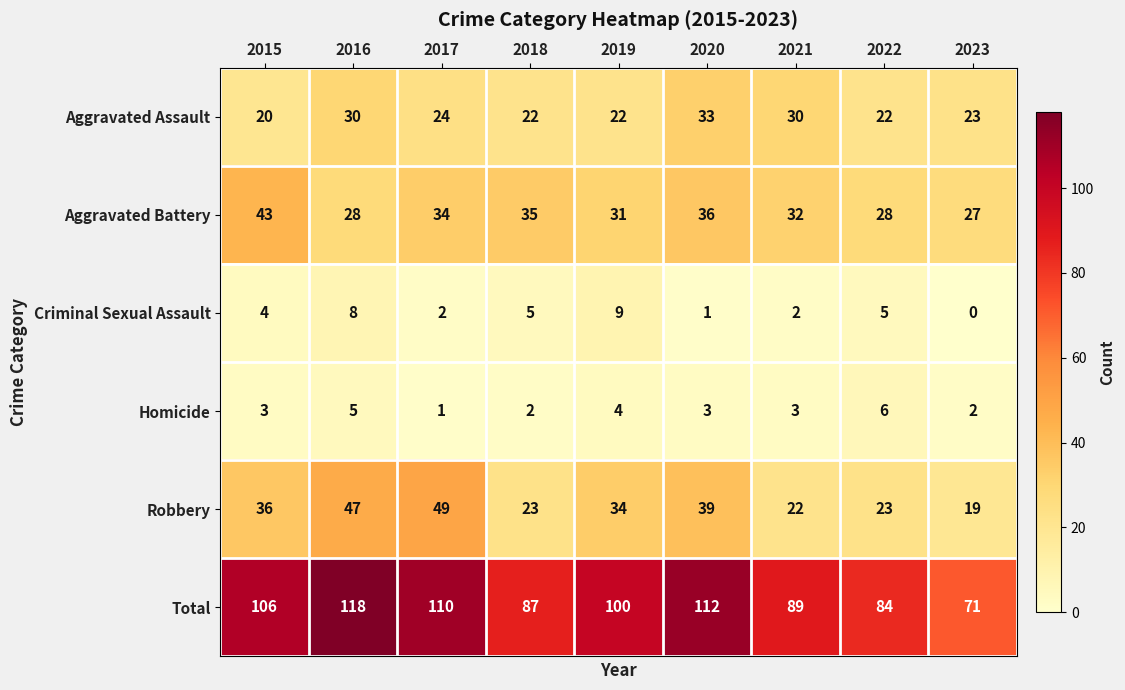

What is the average value of the Criminal Sexual Assault series?

4